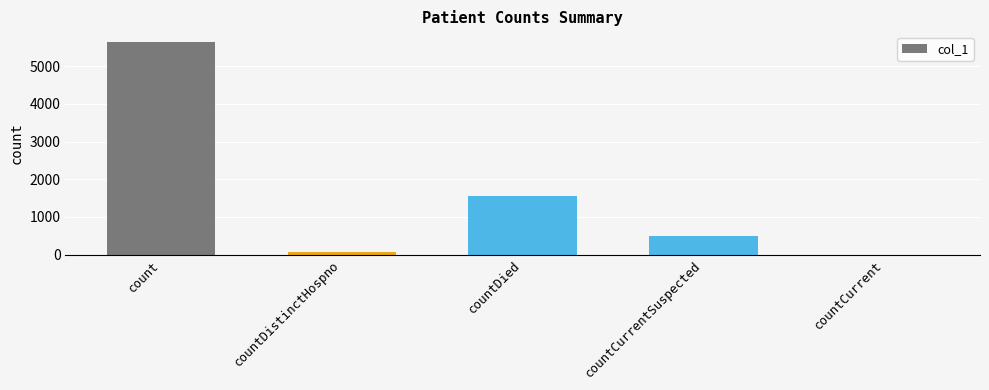

Between count and countCurrentSuspected, which is larger?

count